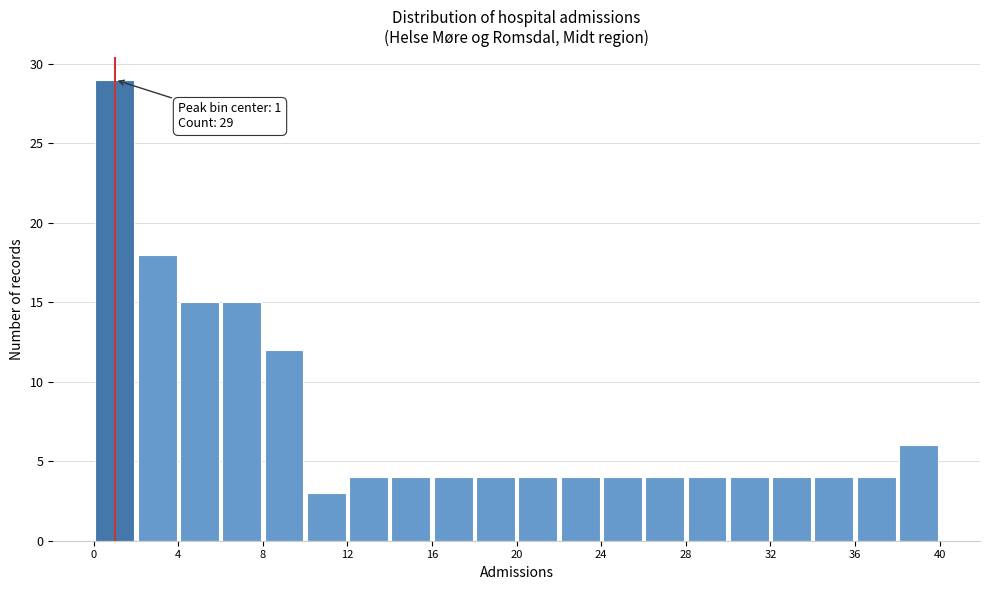

Over which range of the x-axis is the bar tallest?

0 to 2